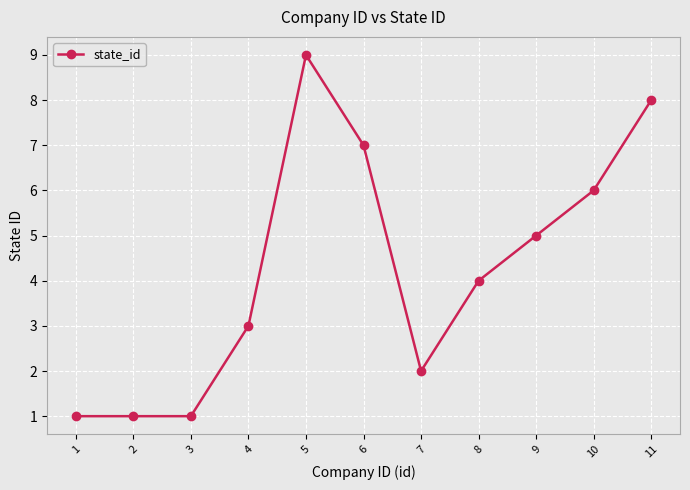

True or false: the data has more than 0 interior local peaks.

True